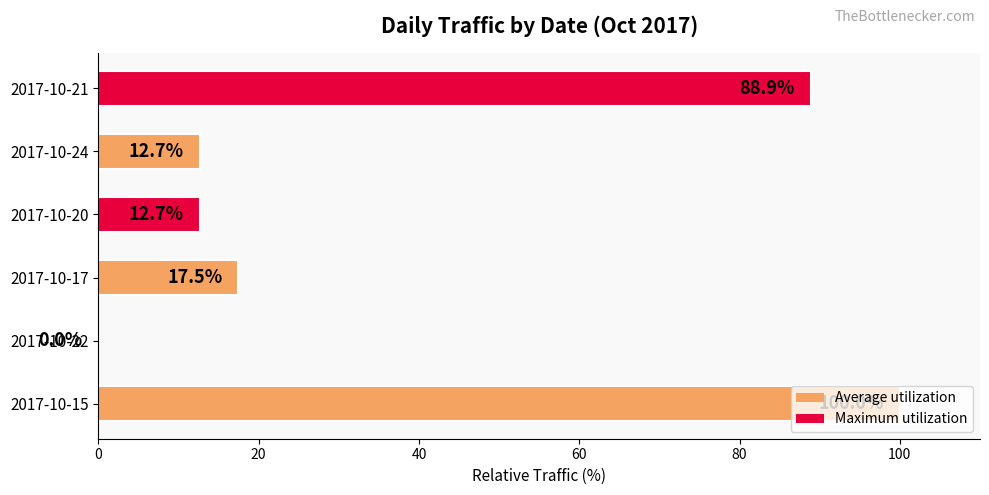

True or false: the data shows 11.7 at 2017-10-17.

False